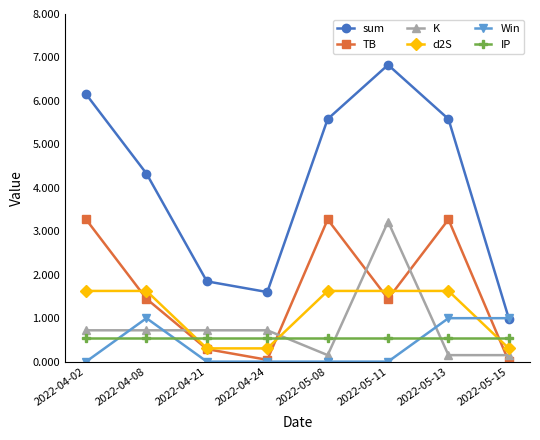

Is it true that TB equals 3.3 at 2022-05-13?

True